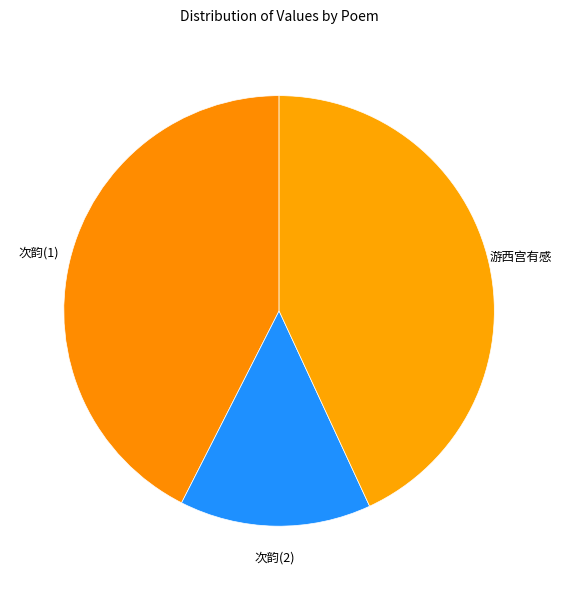

Is the sum of 游西宫有感 and 次韵(2) greater than half?

Yes